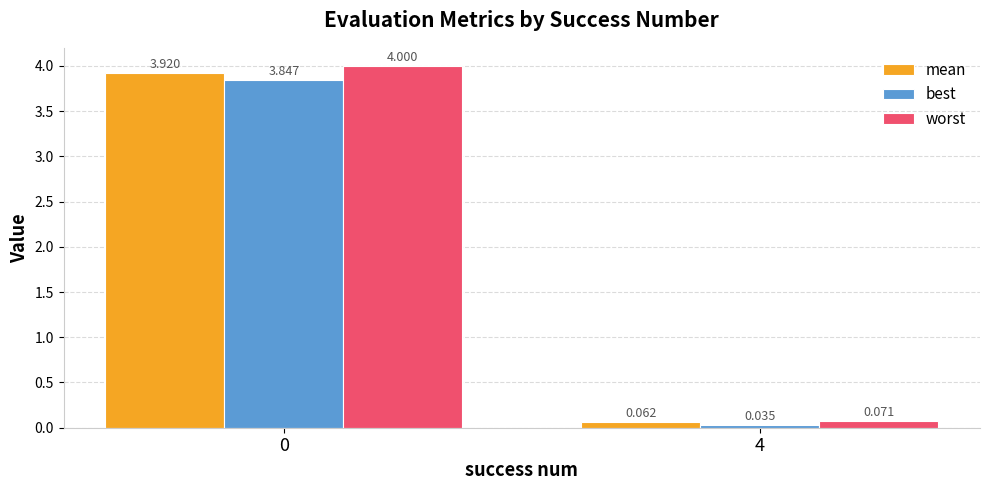

How many series are shown in this chart?

3